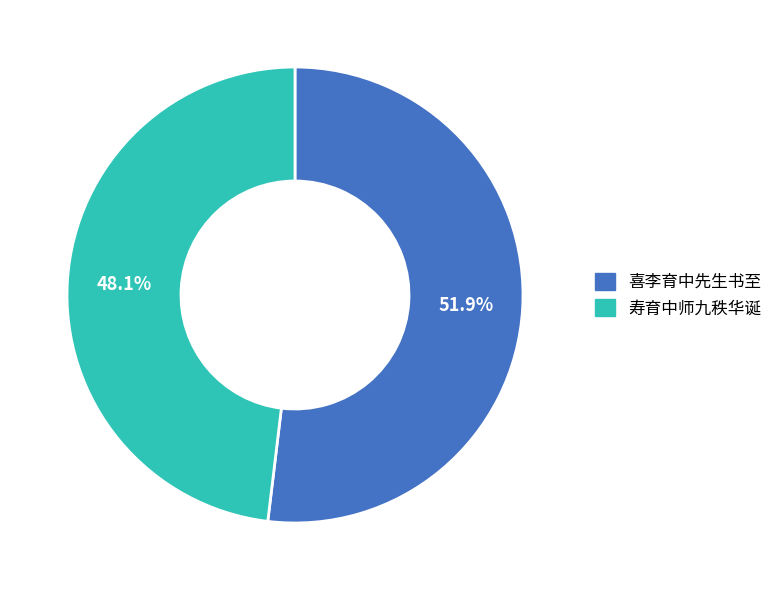

What percentage is the 喜李育中先生书至 slice, to the nearest percent?

52%